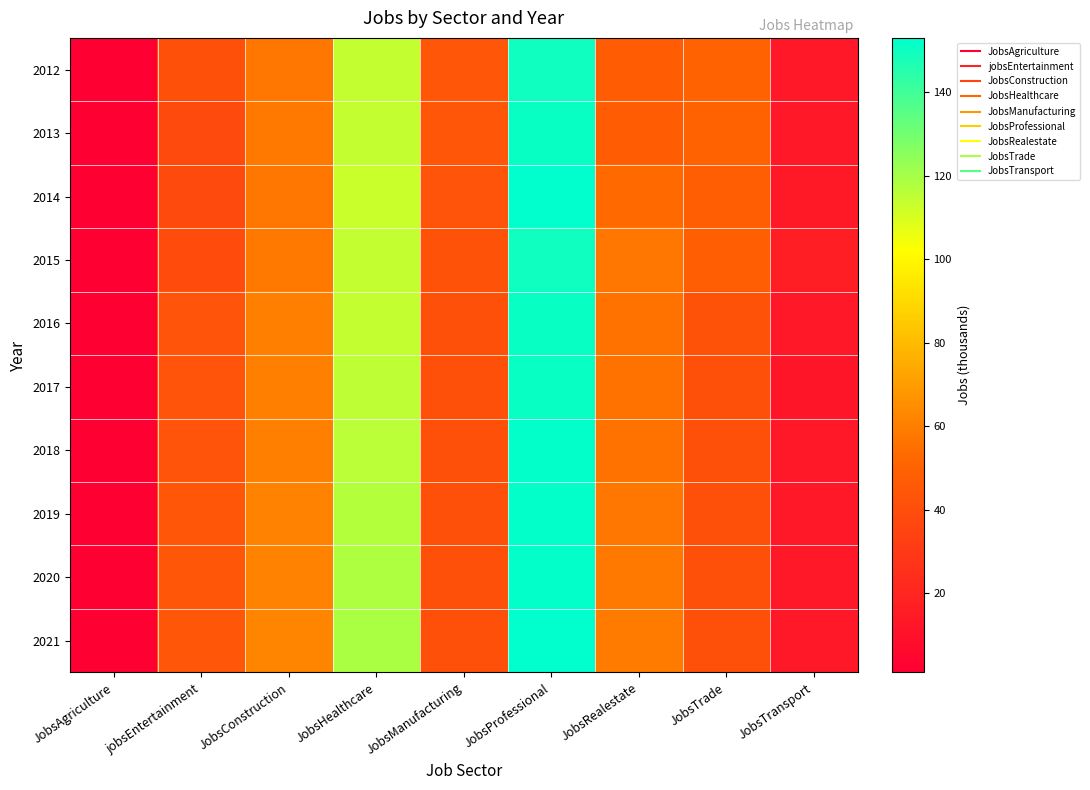

Rank the series at JobsTrade from lowest to highest value.

2017, 2018, 2019, 2020, 2021, 2016, 2014, 2015, 2012, 2013